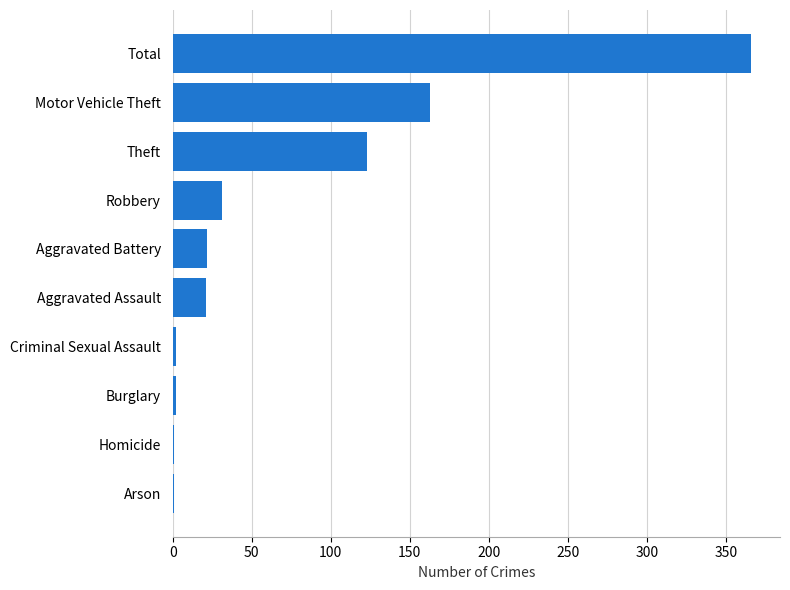

At which label is the value closest to 183?

Motor Vehicle Theft